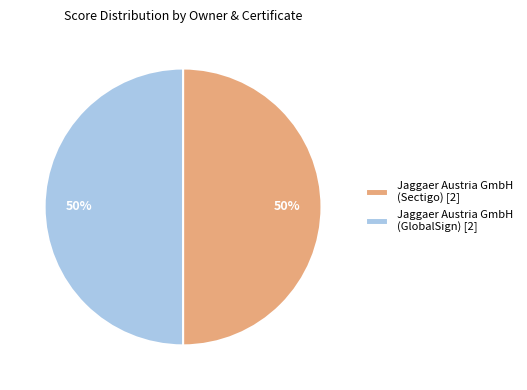

True or false: Jaggaer Austria GmbH (Sectigo) [2] accounts for 63% of the total.

False